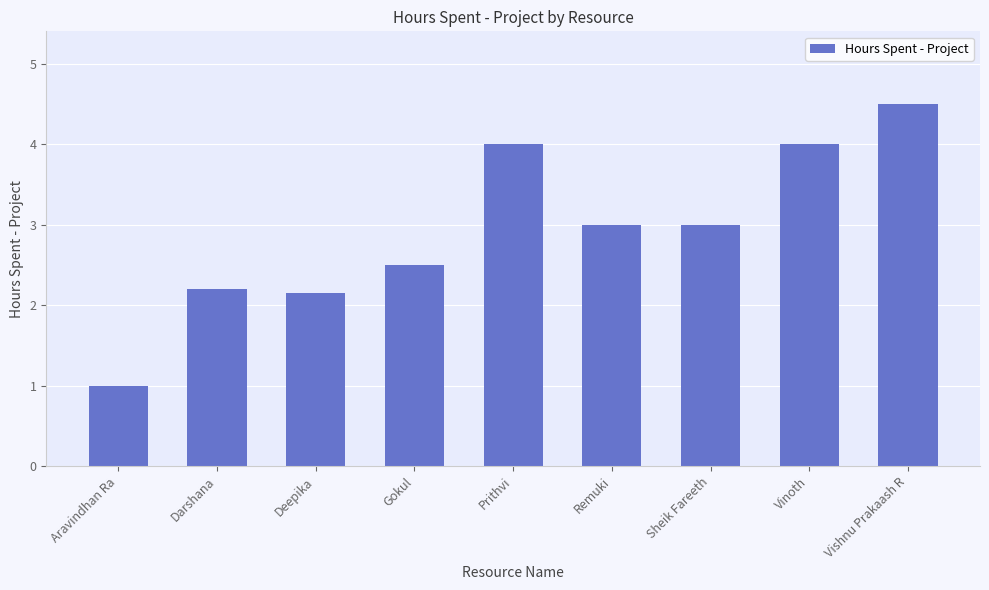

Does the chart contain stacked bars?

No